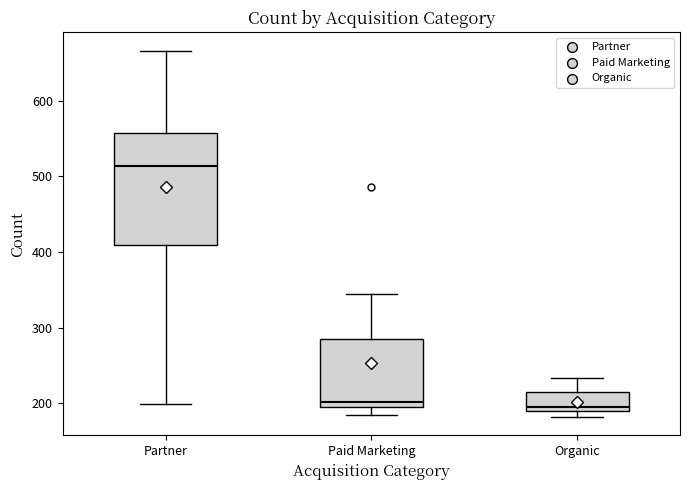

Comparing the boxes themselves (not the whiskers), which one is the tallest?

Partner